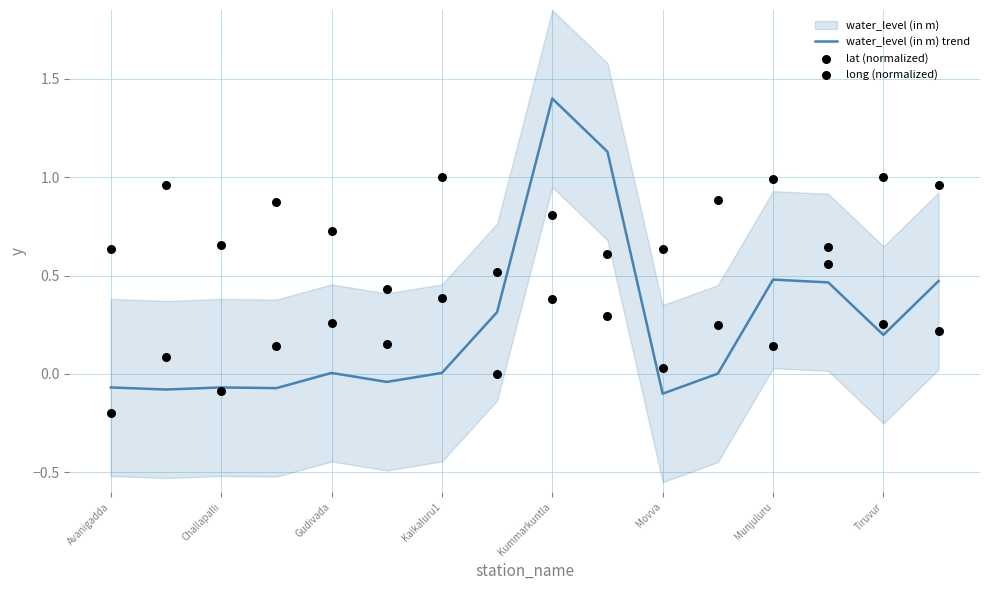

Which series contains the highest Y value?

water_level (in m) trend